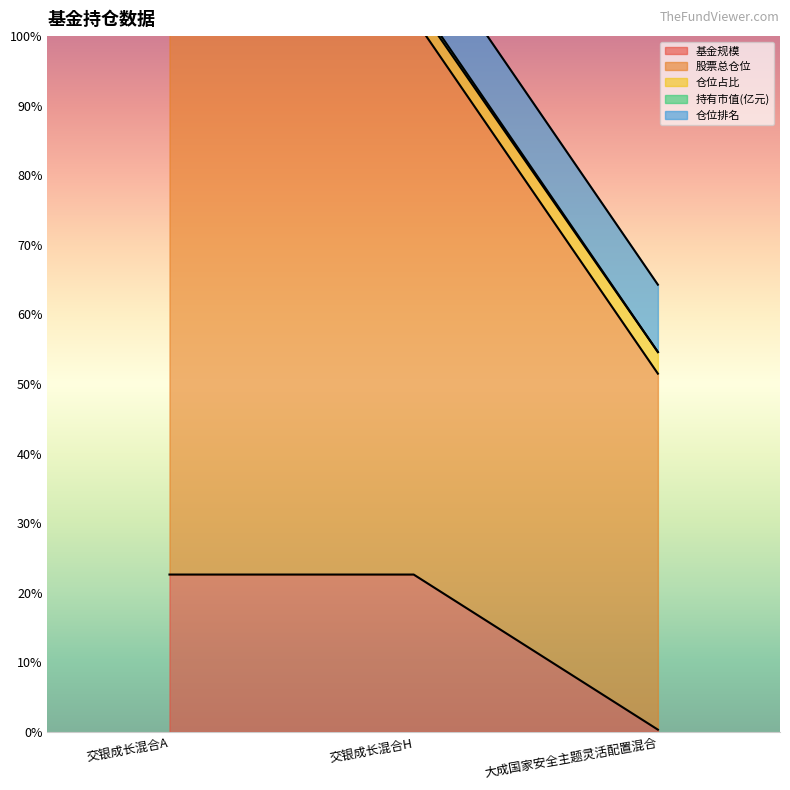

What is the approximate value of 基金规模 at 大成国家安全主题灵活配置混合?

0.3